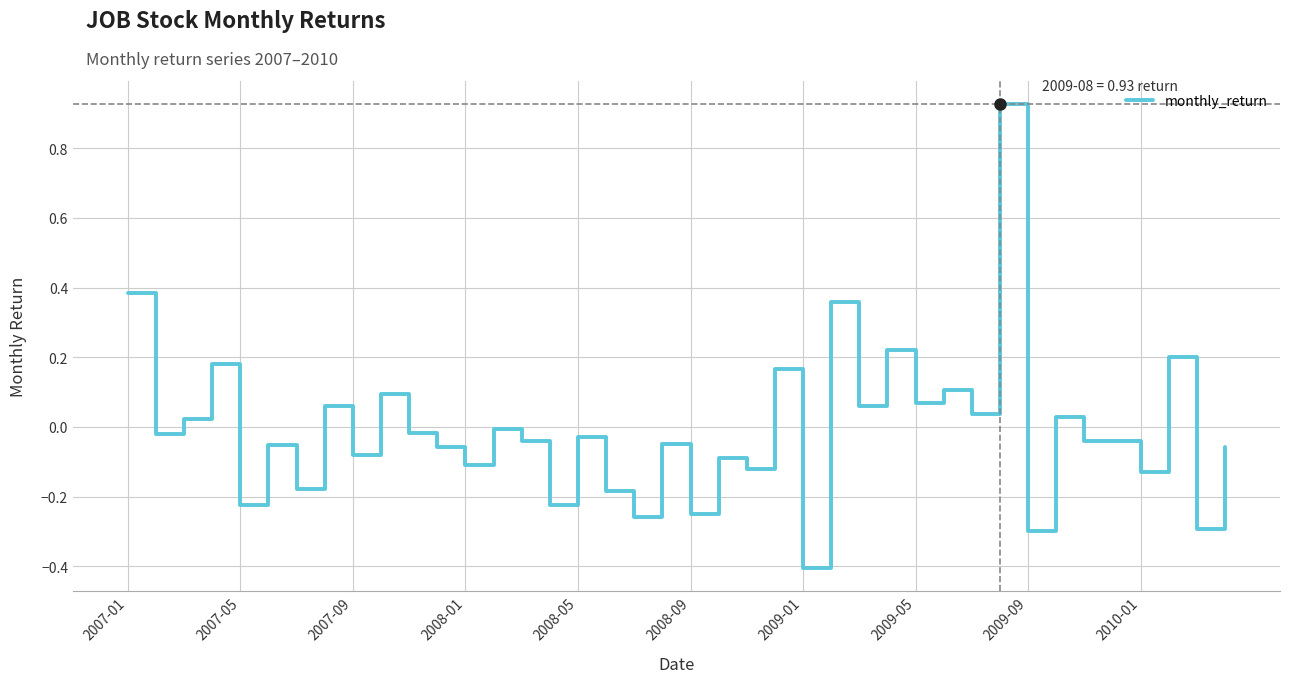

What is the difference between the maximum and minimum values?

1.3